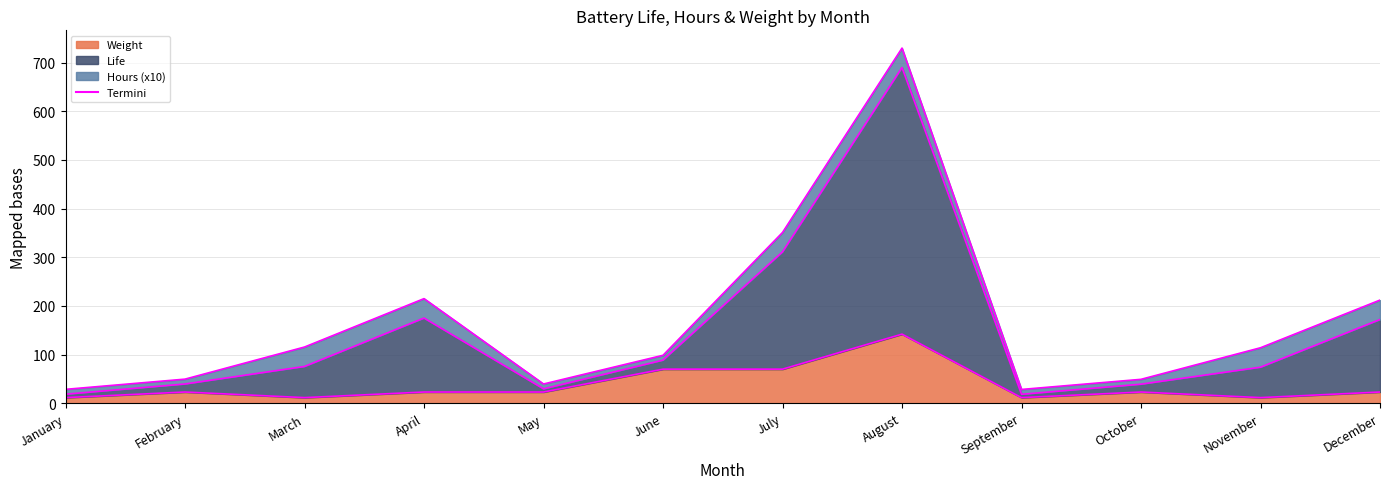

List the labels in order of value, smallest first.

January, March, September, November, February, April, May, October, December, June, July, August